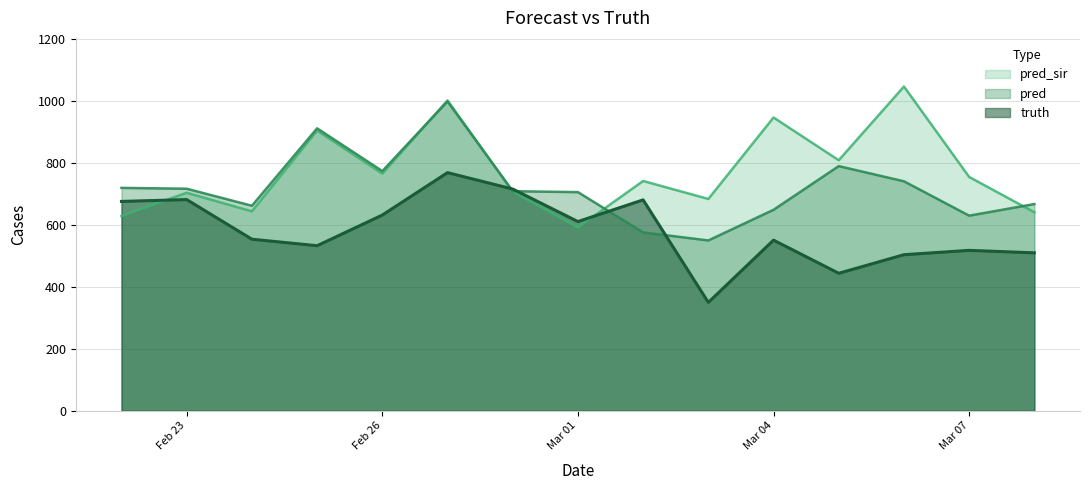

How many interior local valleys does the truth series have?

4